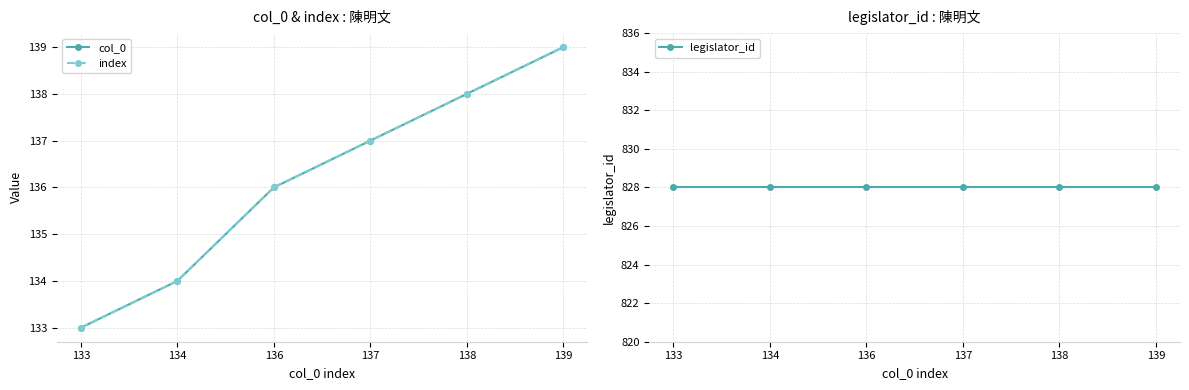

What is the spread (max minus min) of values at 134?

694